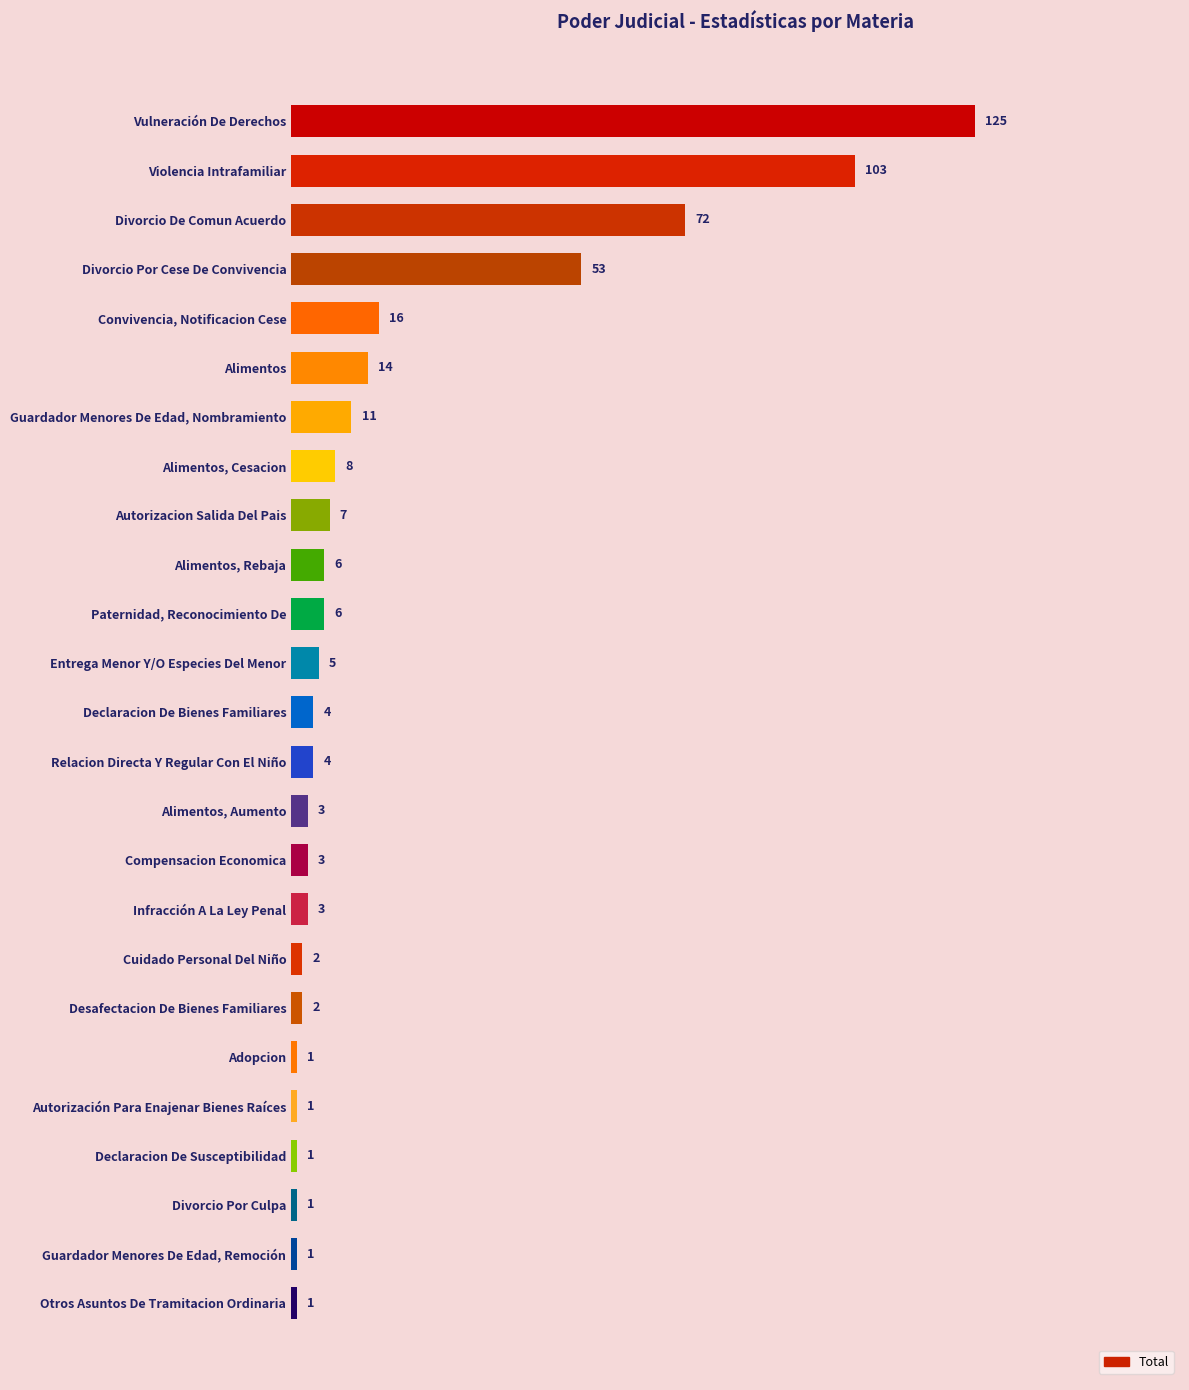

Are the bars grouped side by side (vs. stacked)?

No